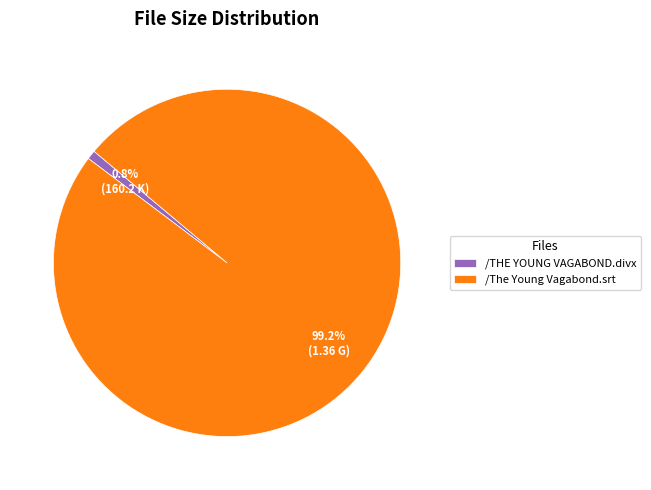

To the nearest percent, what is the average slice percentage?

50%